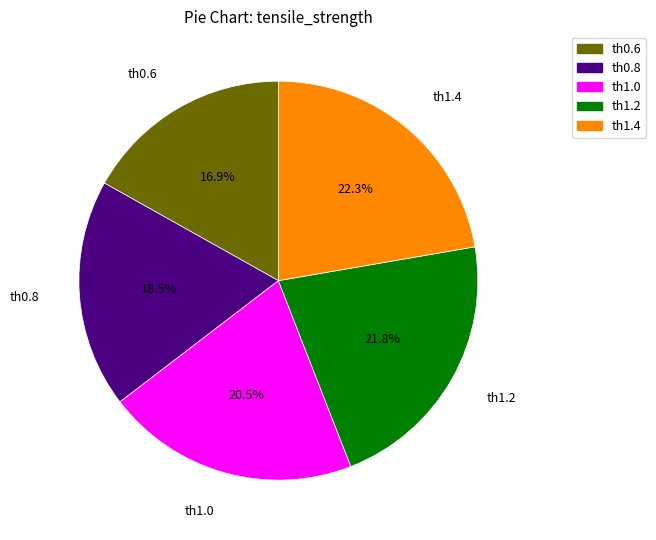

Which slice is the smallest?

th0.6